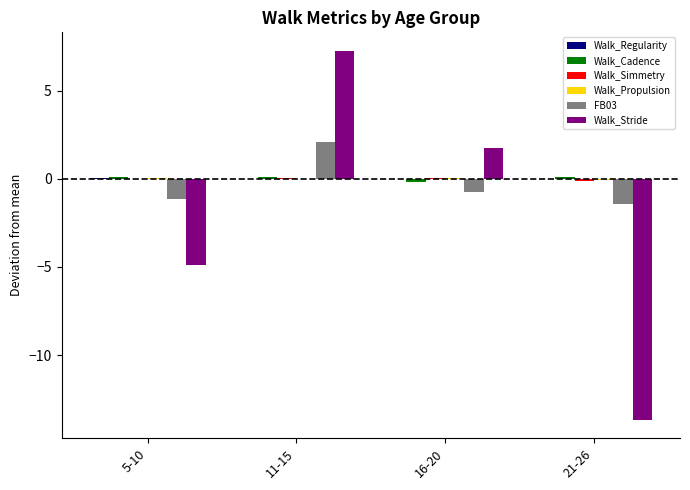

What is the total value across all series at 11-15?

9.4